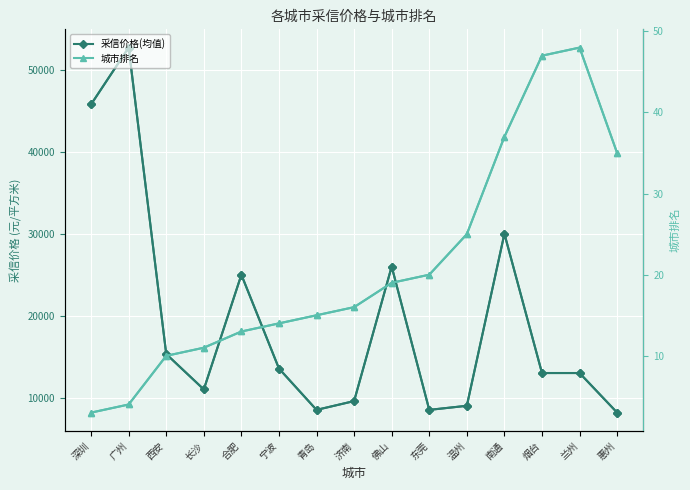

What position from the left is 西安?

3